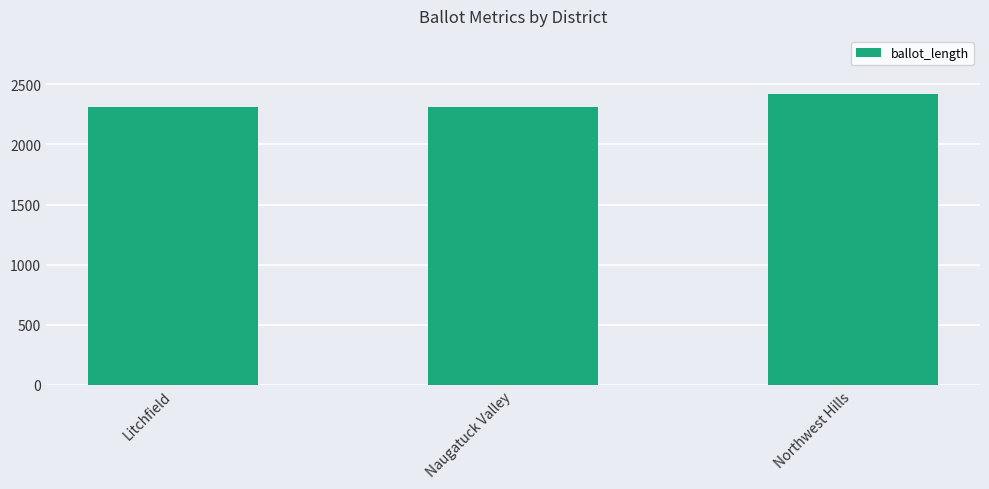

Is it true that the value at Naugatuck Valley is 3278?

False